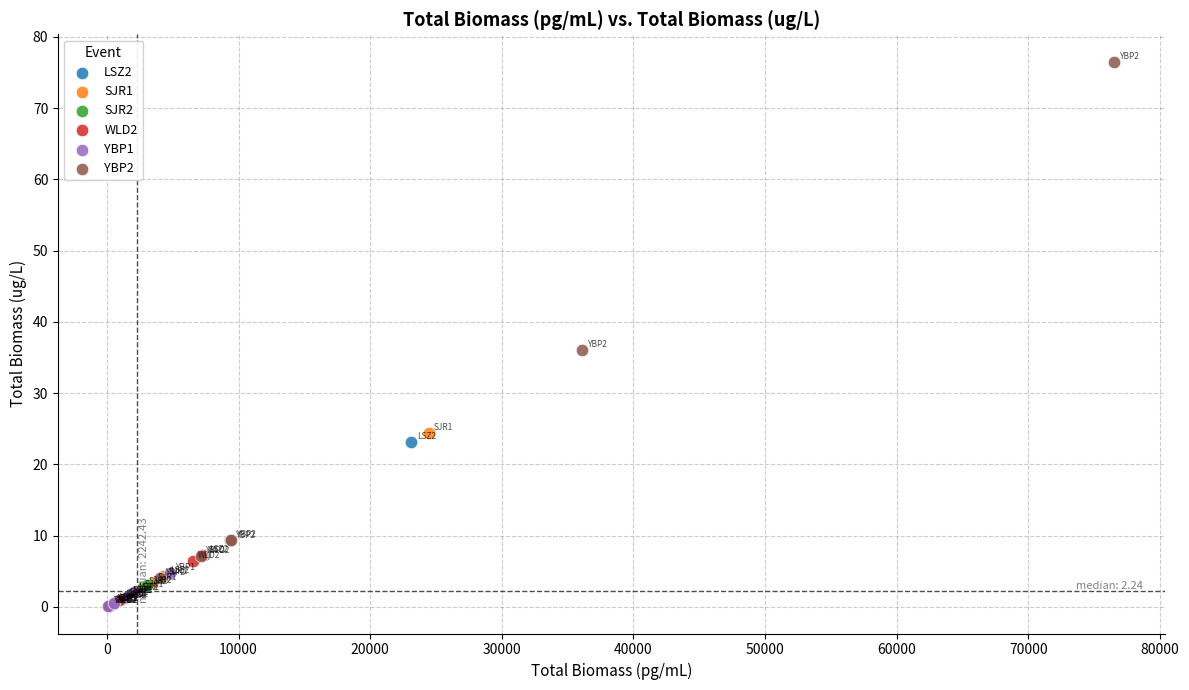

Which series reaches the maximum Y coordinate?

YBP2